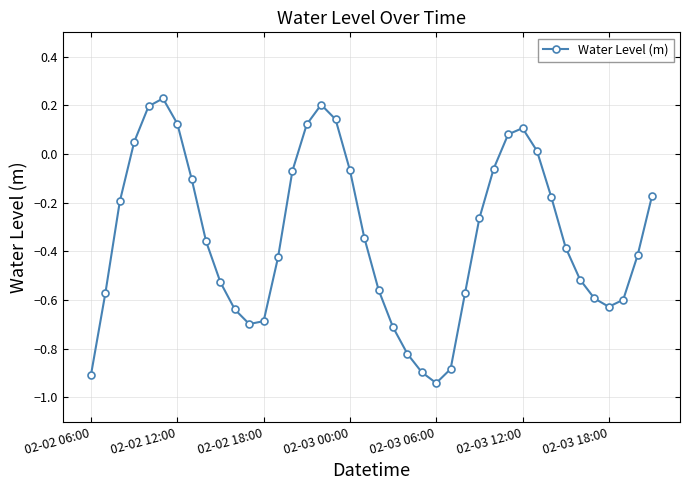

Count the number of data series in this chart.

1